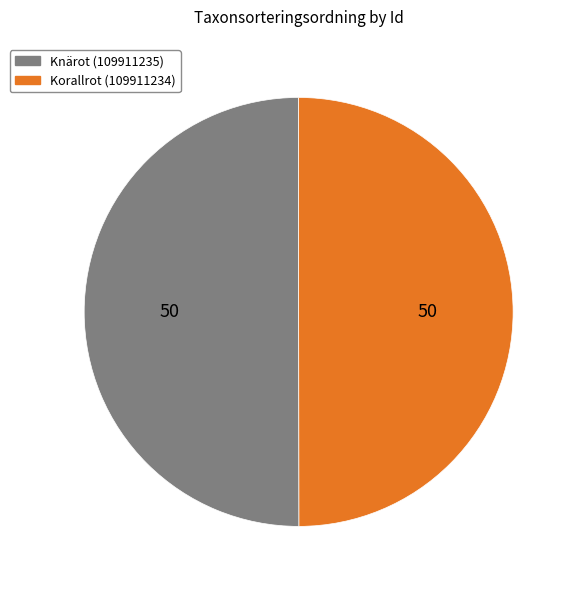

Approximately how many times larger is the value at Korallrot (109911234) compared to Knärot (109911235)?

1.0